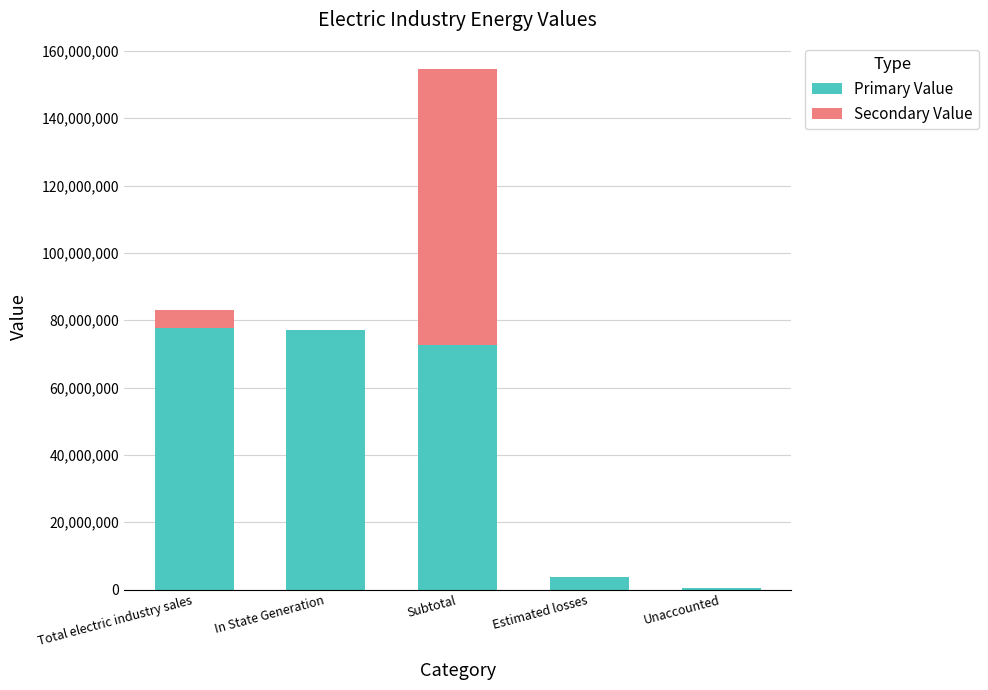

At which category is the sum across all series the highest?

Subtotal